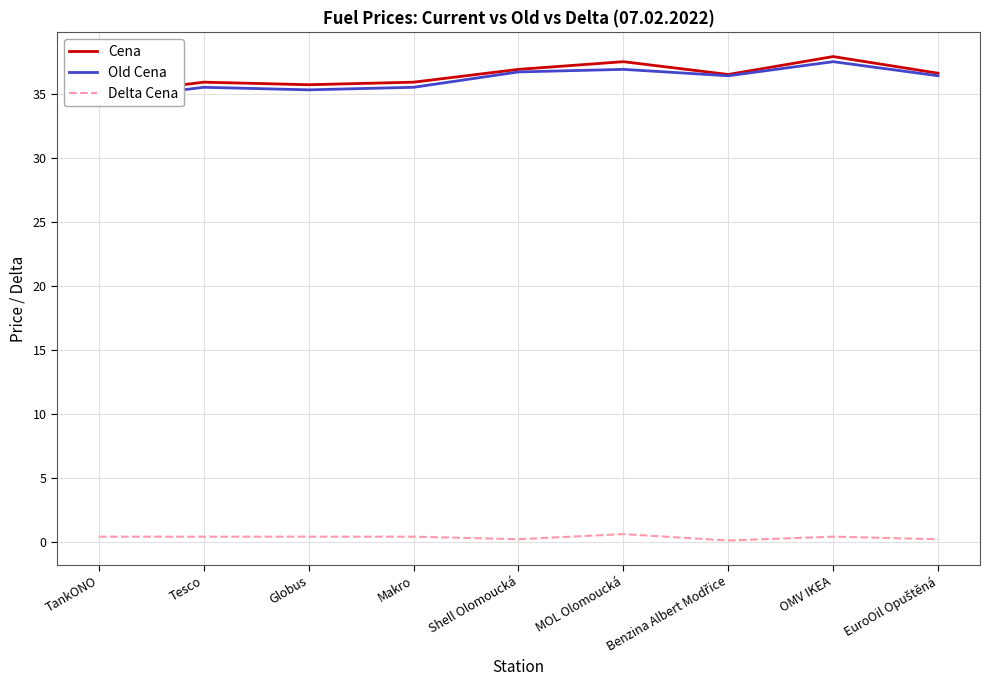

Rank the categories by Cena value from lowest to highest.

TankONO, Globus, Tesco, Makro, Benzina Albert Modřice, EuroOil Opuštěná, Shell Olomoucká, MOL Olomoucká, OMV IKEA